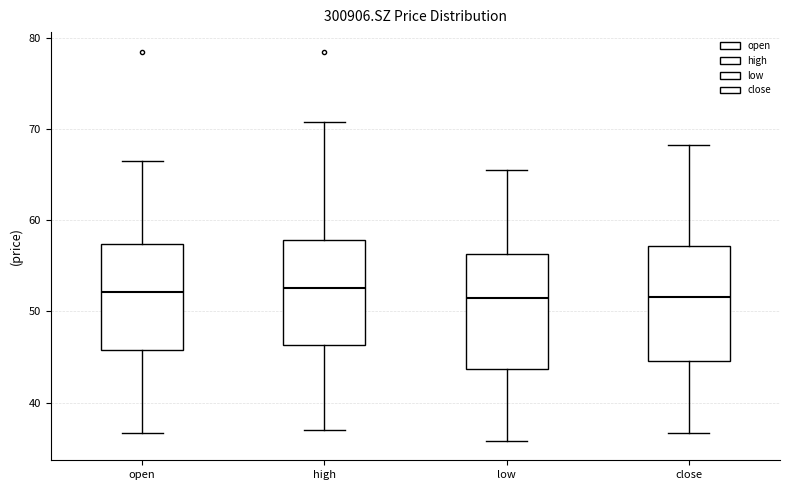

Where does the upper whisker of the box for close end on the y-axis? The values are not printed on the chart, so give them approximately, as read against the axis.

68